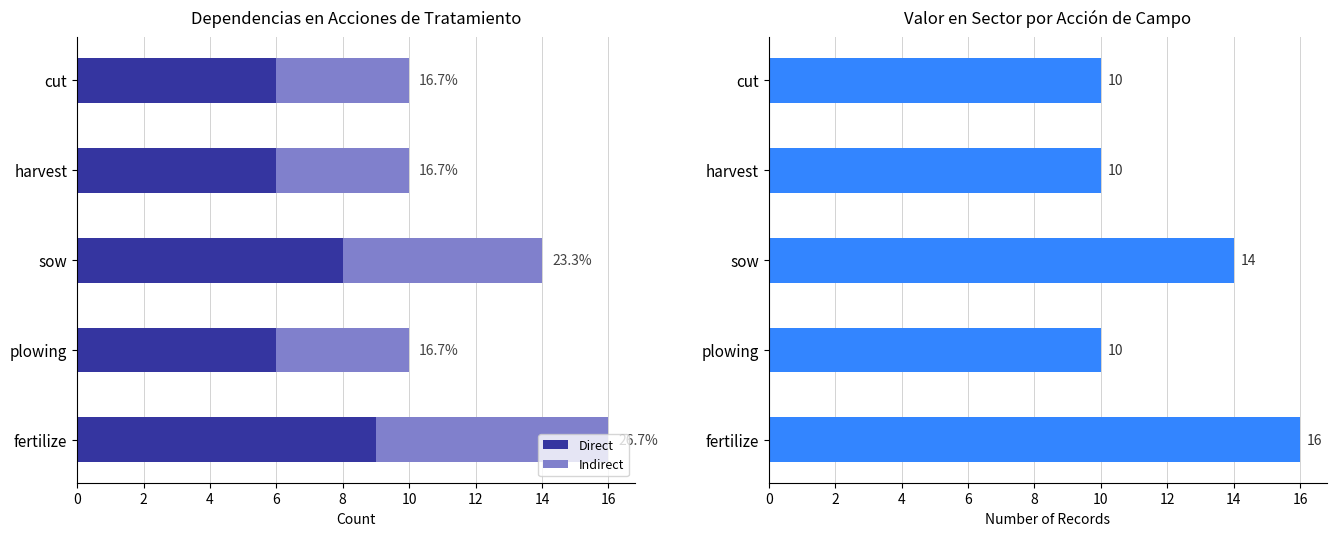

What is the lowest value of the Direct series?

6